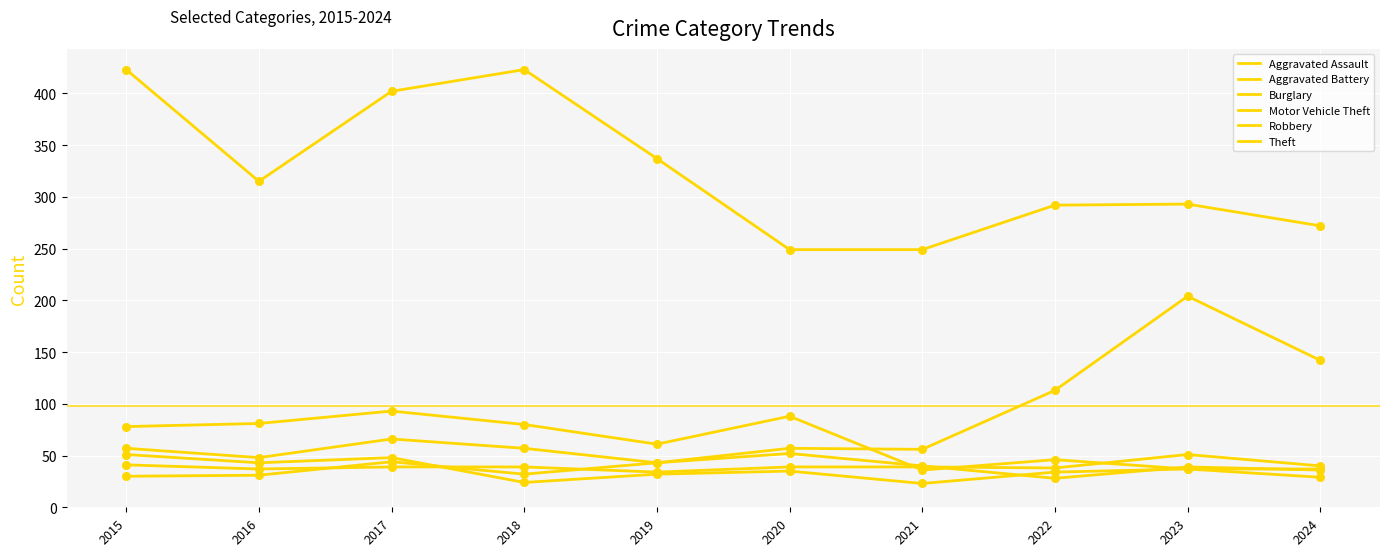

How many lines are shown in the chart?

6